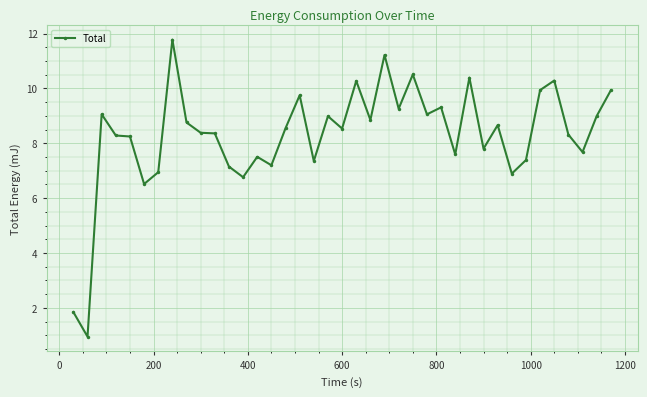

What is the average value?

8.3